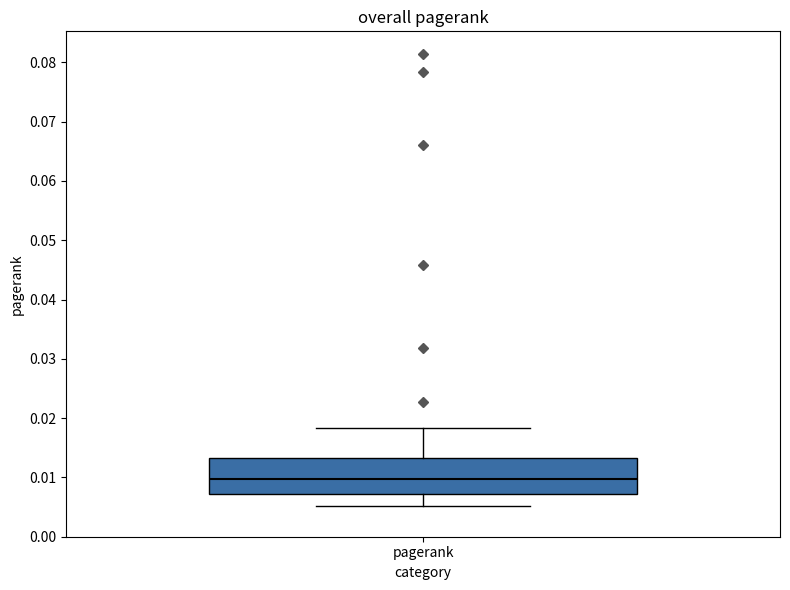

Transcribe this box plot: give where the median line is, the range the box spans, and where the two whiskers end, as read against the y-axis. The values are not printed on the chart, so give them approximately, as read against the axis.

median 0.010, box 0.007 to 0.013, whiskers 0.005 to 0.018